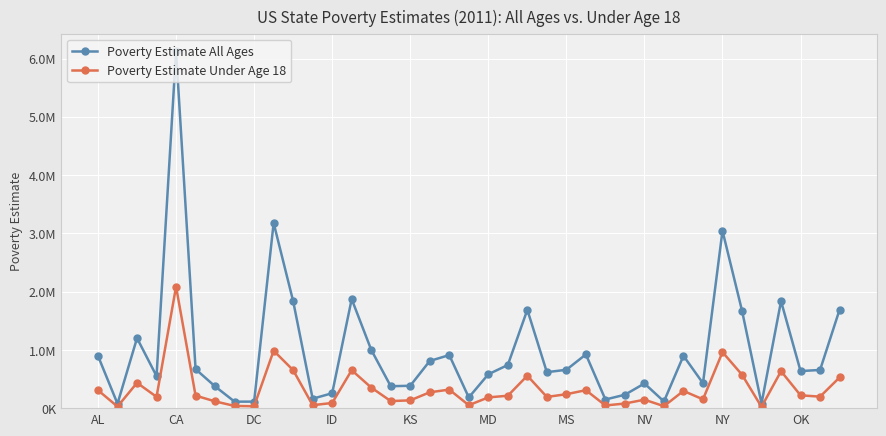

What are all the series names shown in the legend?

Poverty Estimate All Ages, Poverty Estimate Under Age 18